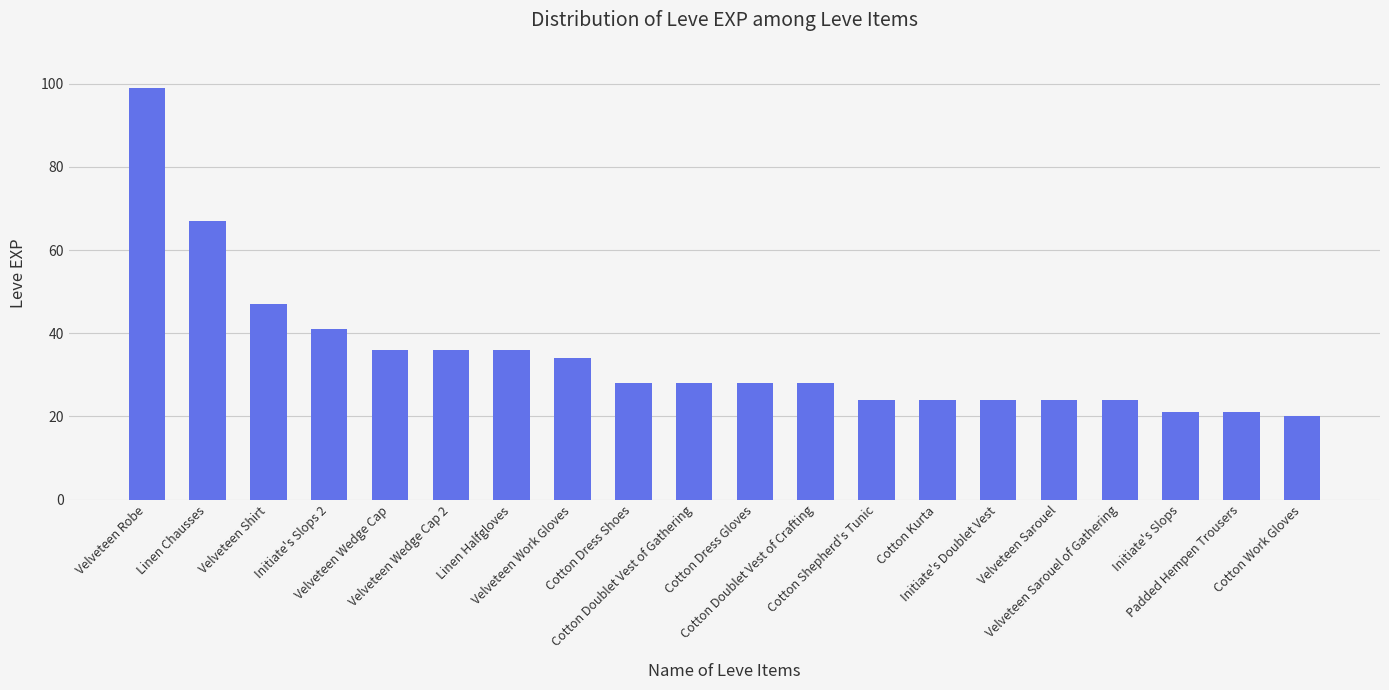

What is the change in value from Linen Chausses to Linen Halfgloves?

-31